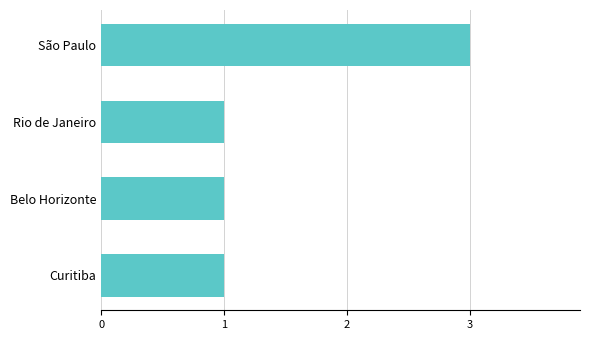

What is the sum of the values at Belo Horizonte and São Paulo?

4